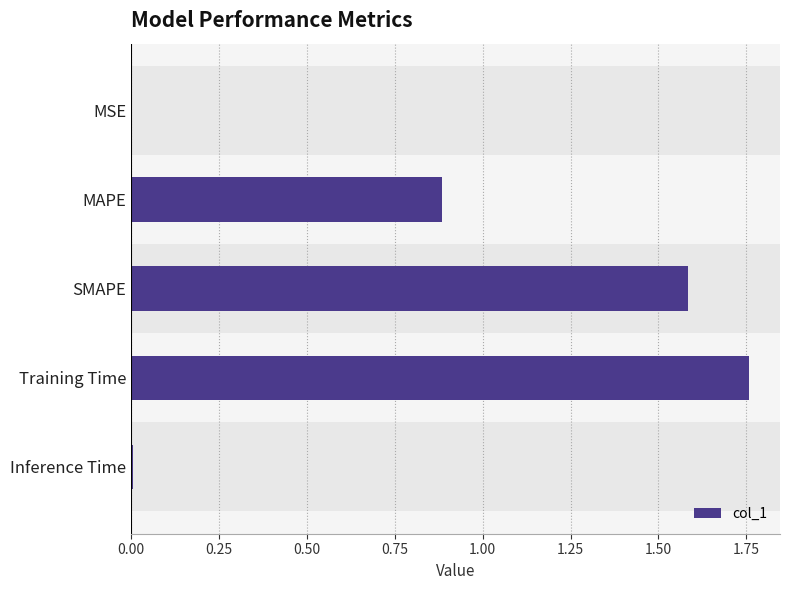

Which label corresponds to the largest value in the chart?

Training Time